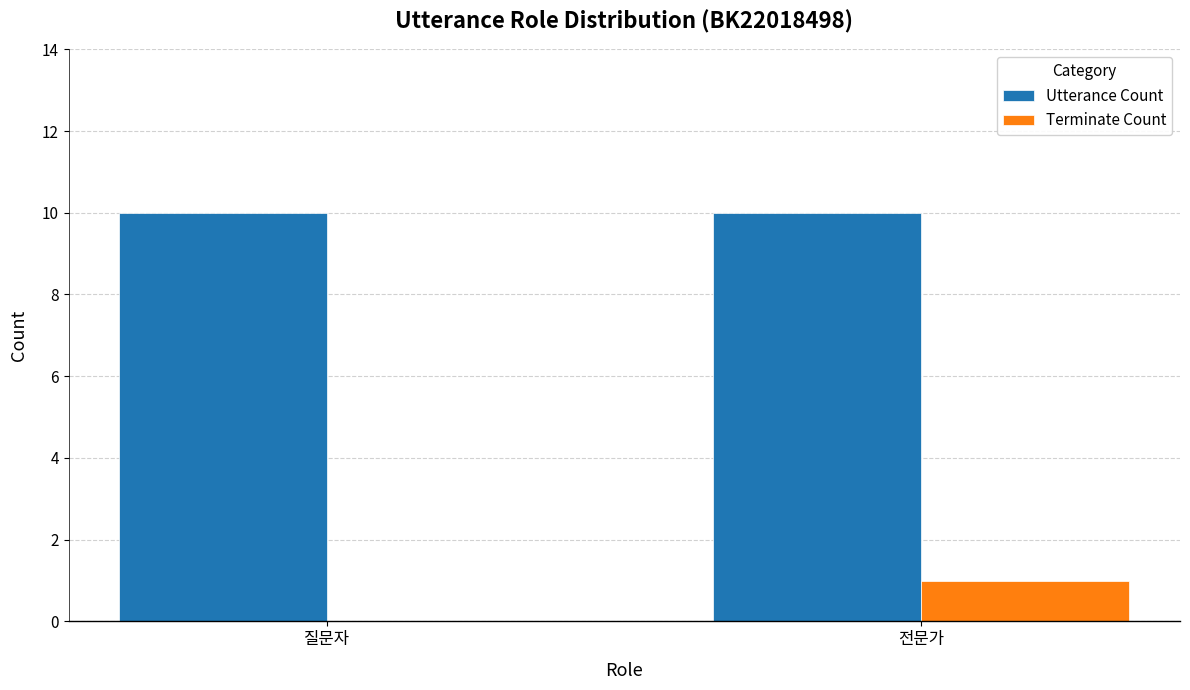

Reading left to right, list all the values displayed in this chart.

Utterance Count: 10	10
Terminate Count: 0	1